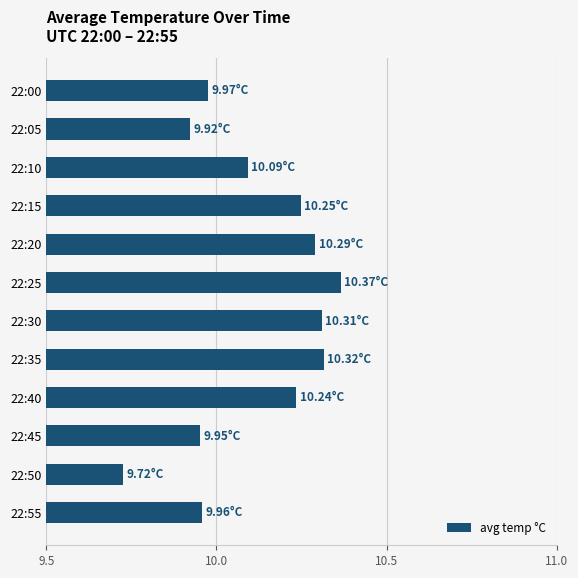

How many bars are there in total?

12